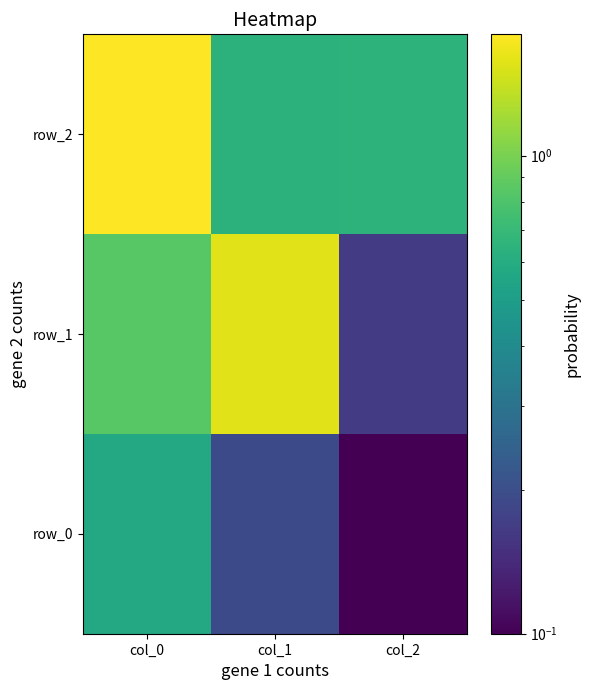

Which has a higher value, col_2 or col_0?

col_0